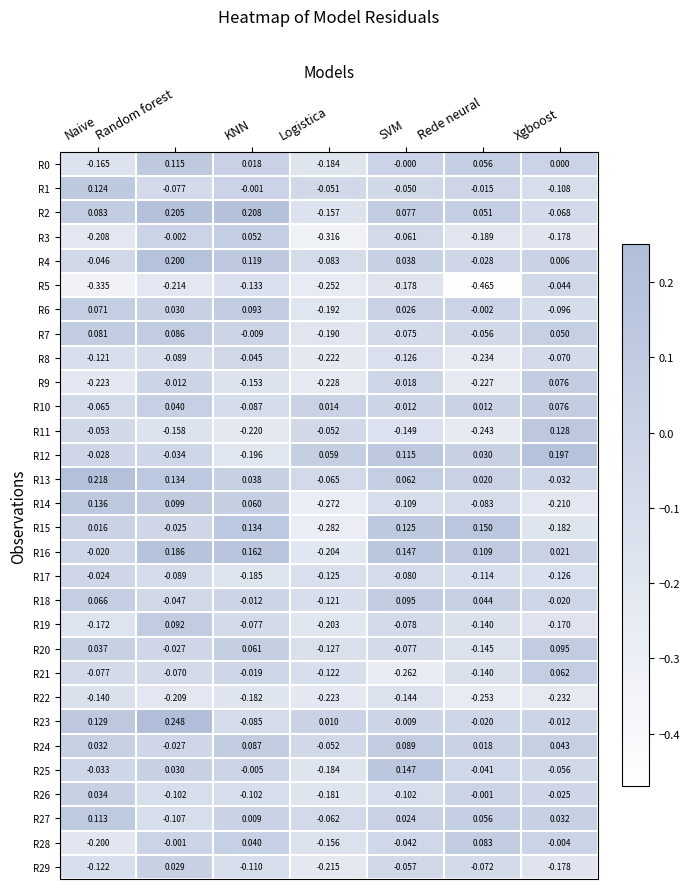

At which label is R12 closest to 0?

Naive